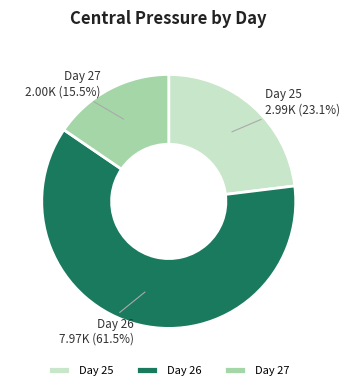

Which category has the biggest portion of the pie?

Day 26